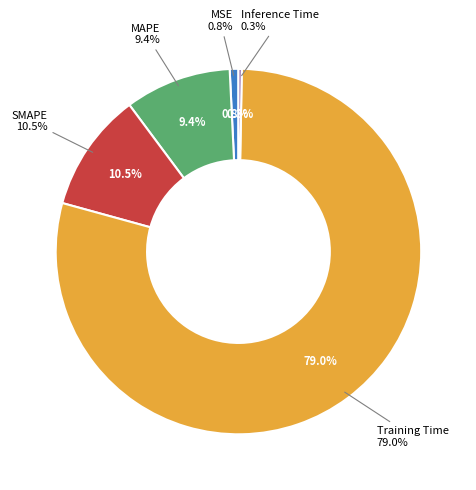

Which has a higher value, SMAPE or Training Time?

Training Time